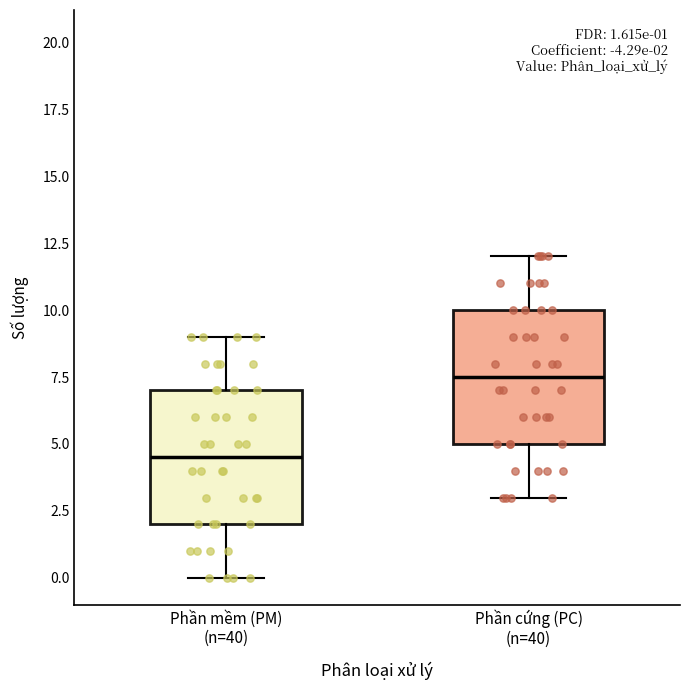

Which box has the lowest median line?

Phần mềm (PM) (n=40)